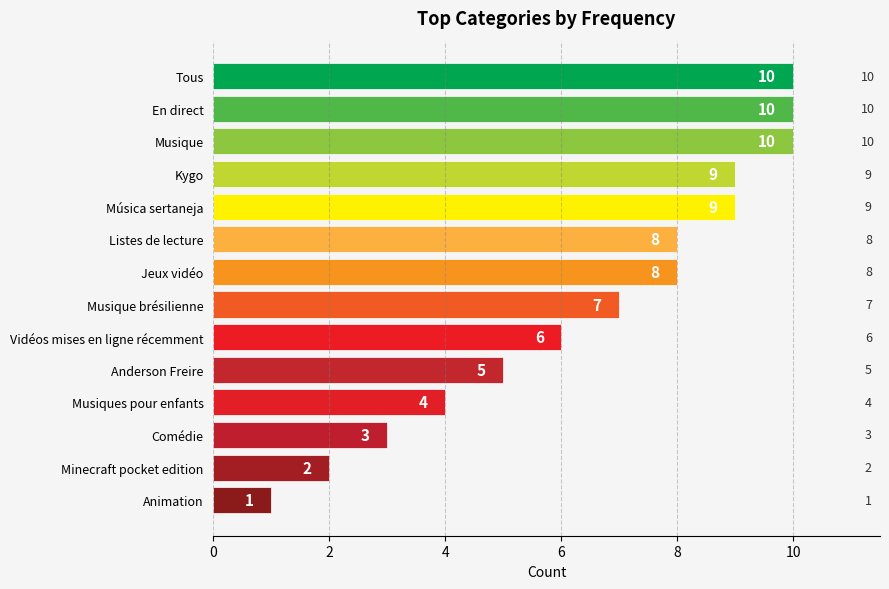

What is the difference between the second highest and minimum values?

9